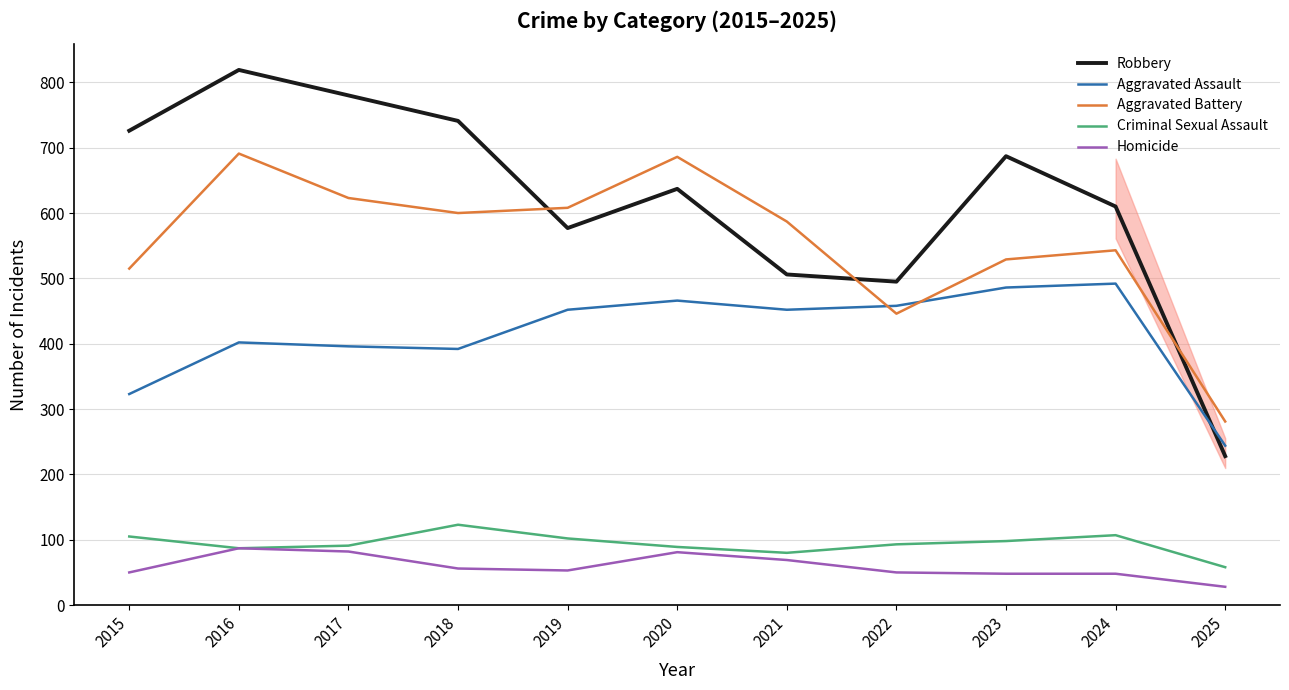

At which category does the chart reach its peak across all series?

2016